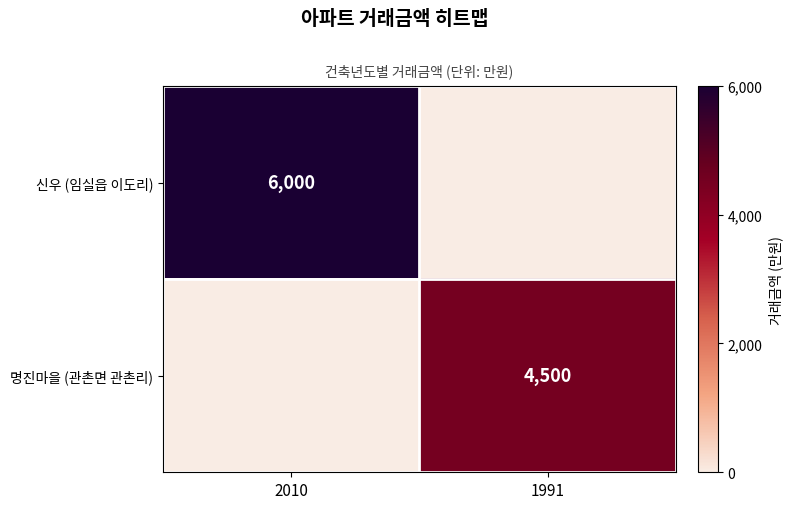

How many series are shown in this chart?

2